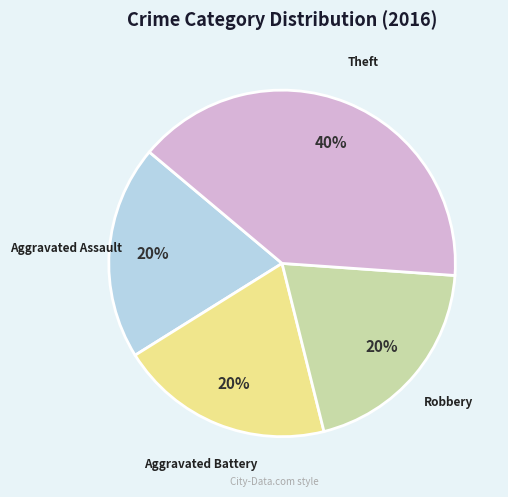

To the nearest percent, what is the average slice percentage?

25%